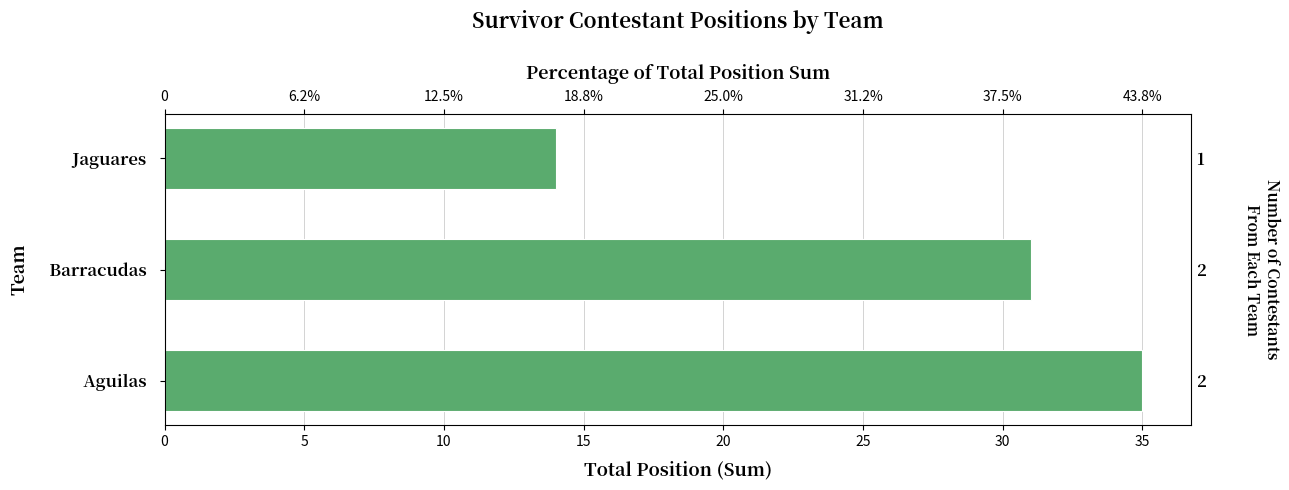

How many bars are there in total?

3